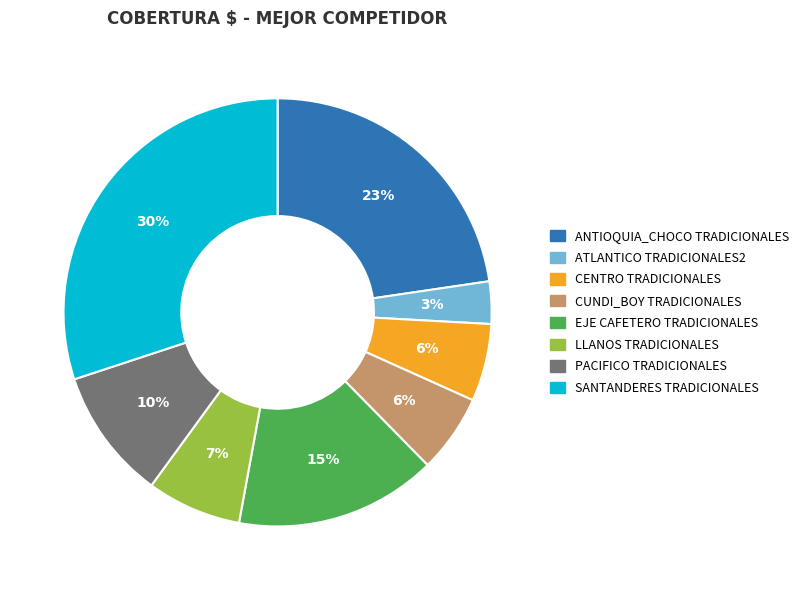

The PACIFICO TRADICIONALES slice represents 24% of the pie. True or false?

False